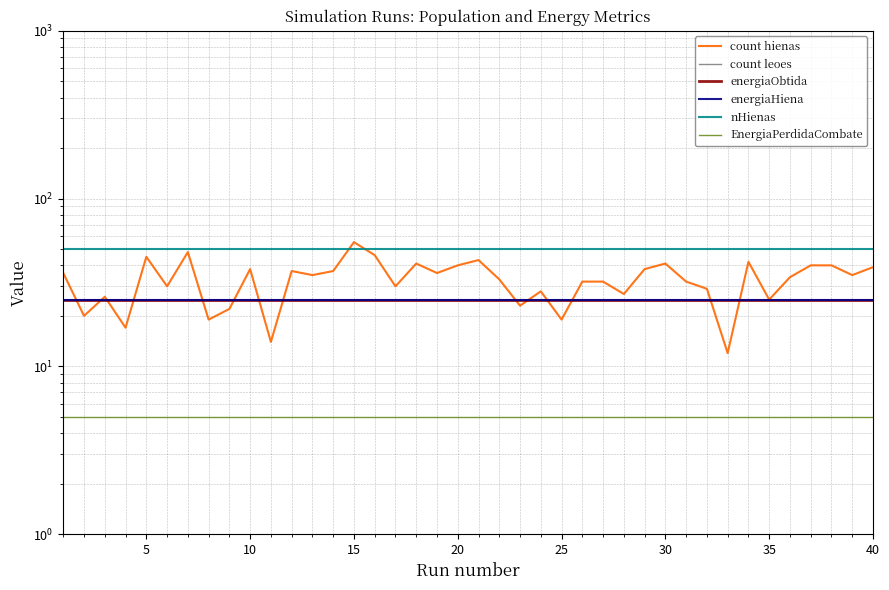

How many lines are shown in the chart?

6